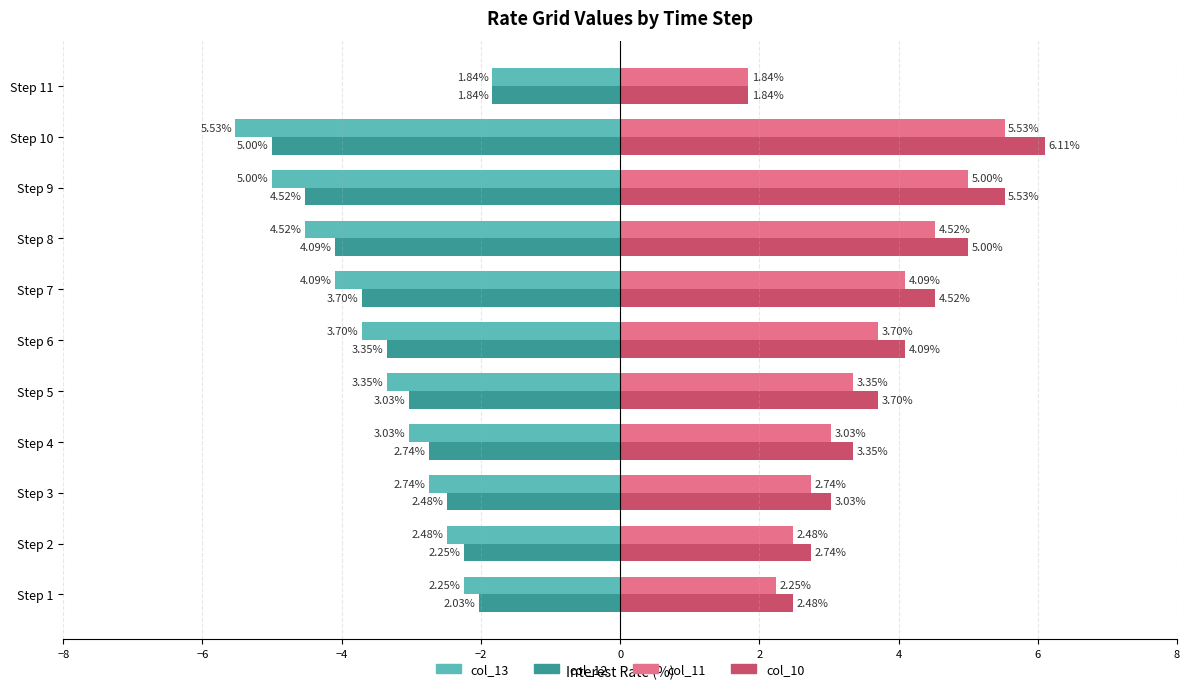

At how many categories does at least one series exceed -1?

11